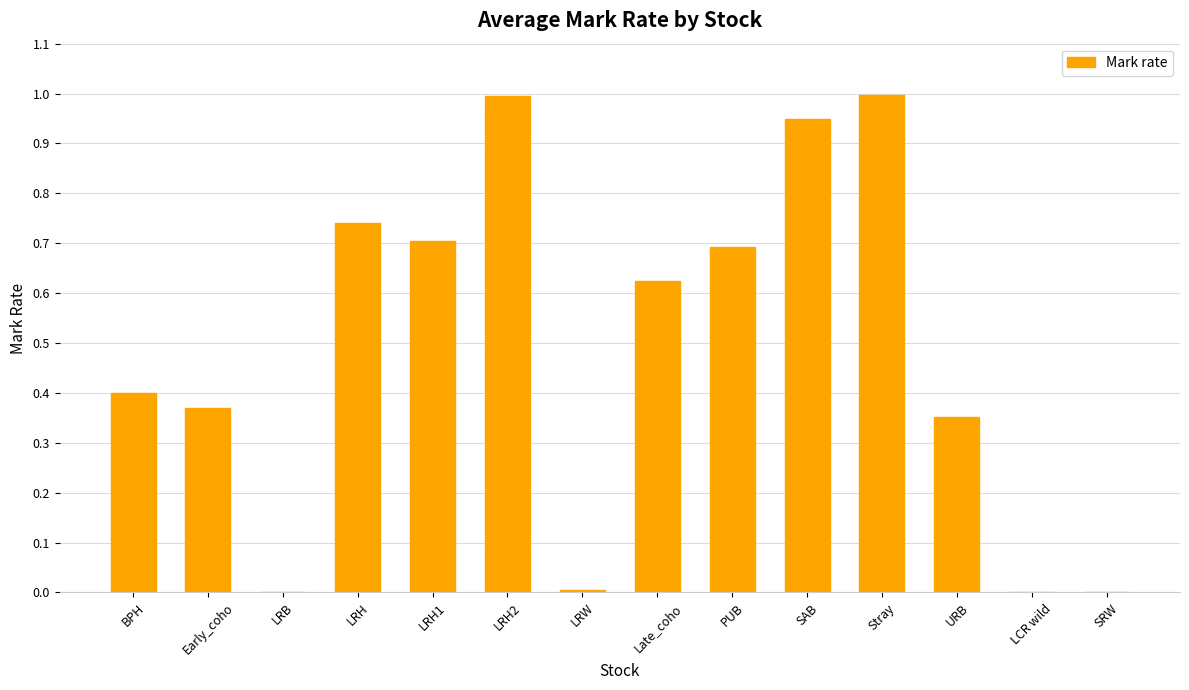

What is the greatest value displayed?

1.0